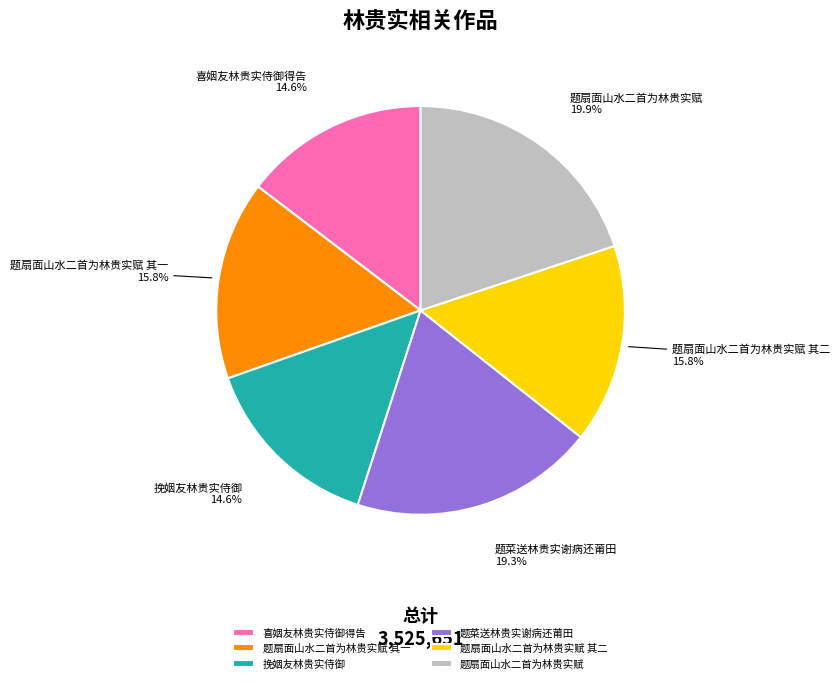

Is 挽姻友林贵实侍御 the majority of the pie?

No